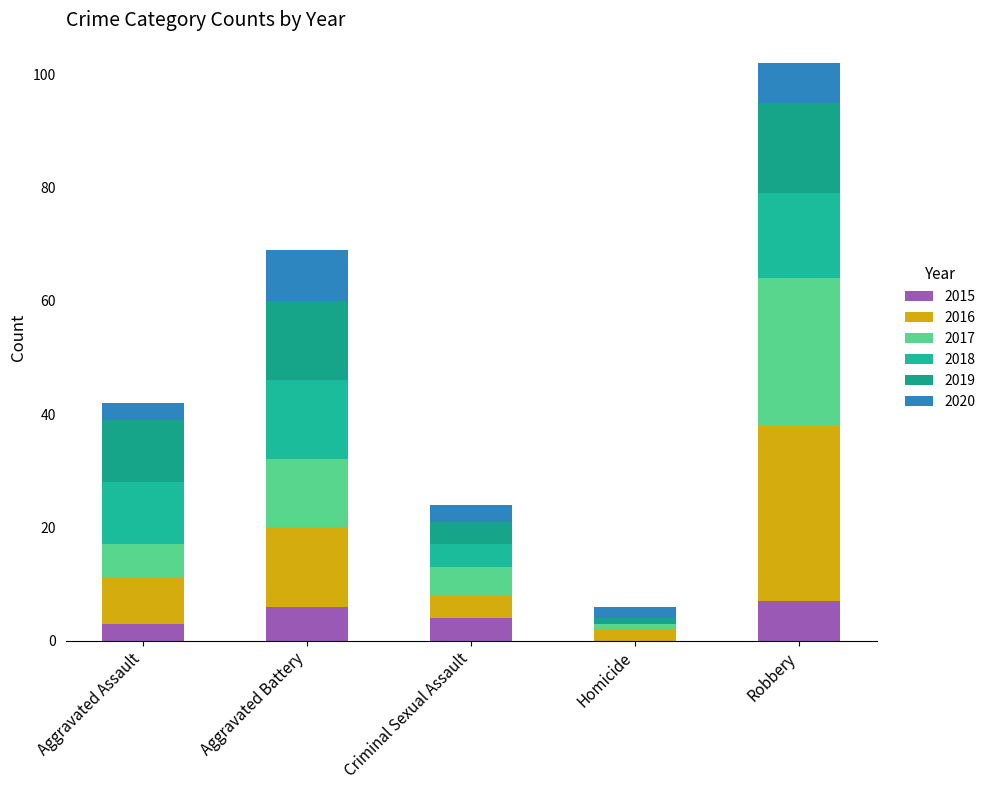

What is the label of the 5th bar from the left?

Robbery